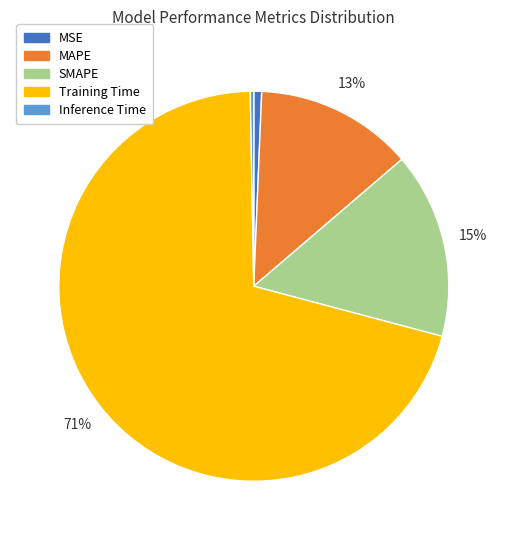

Does Training Time account for over 50% of the chart?

Yes